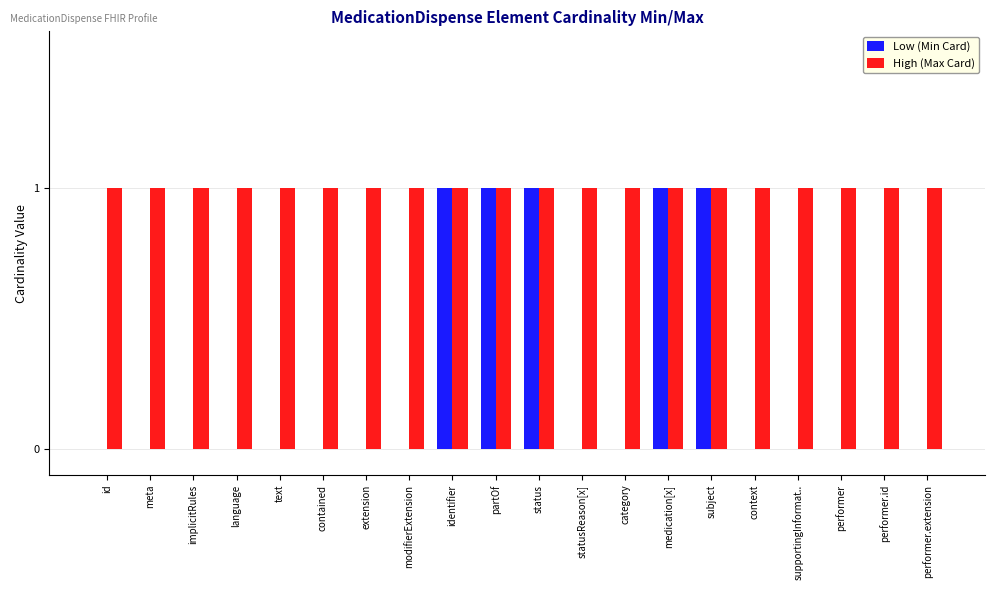

What is the sum of all Low (Min Card) values?

5